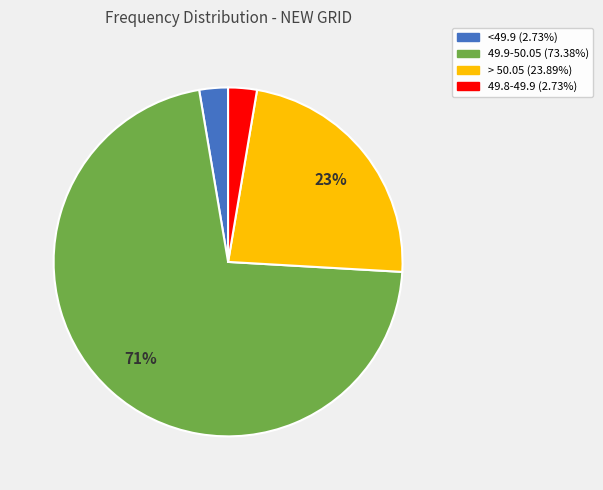

Does 49.9-50.05 account for over 50% of the chart?

Yes